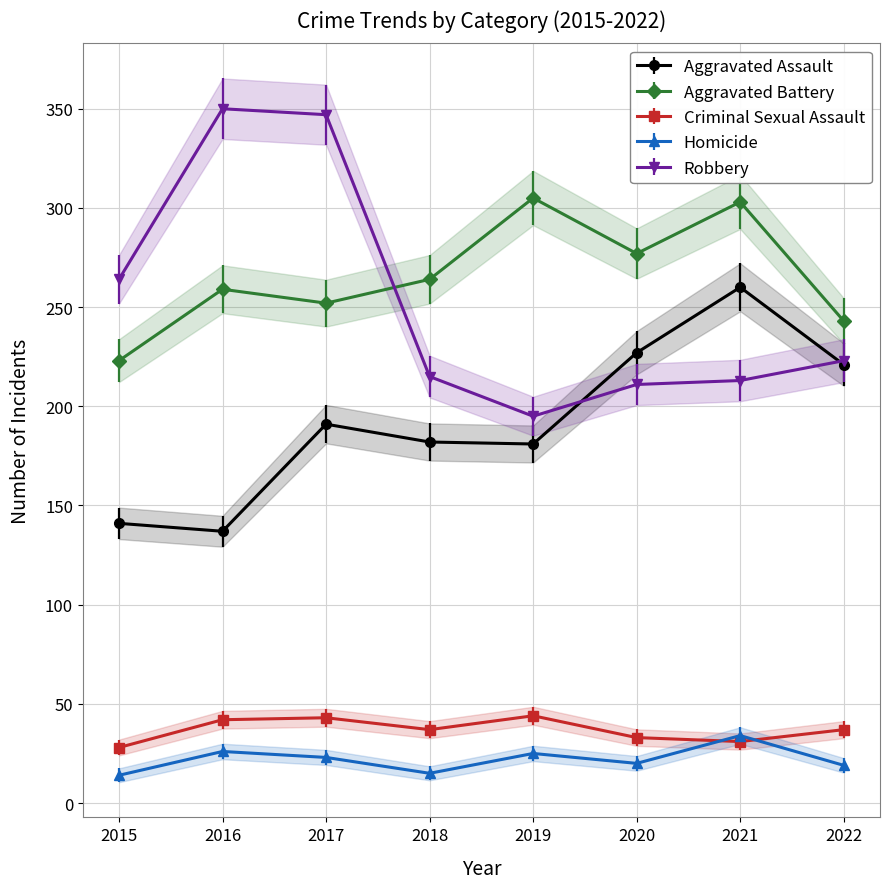

What is the value of the Criminal Sexual Assault point at the 8th from the left?

37